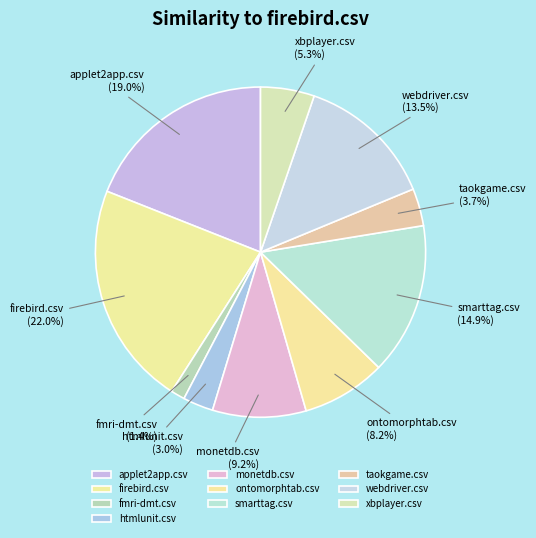

Combined, what portion of the pie is webdriver.csv and fmri-dmt.csv?

14.9%